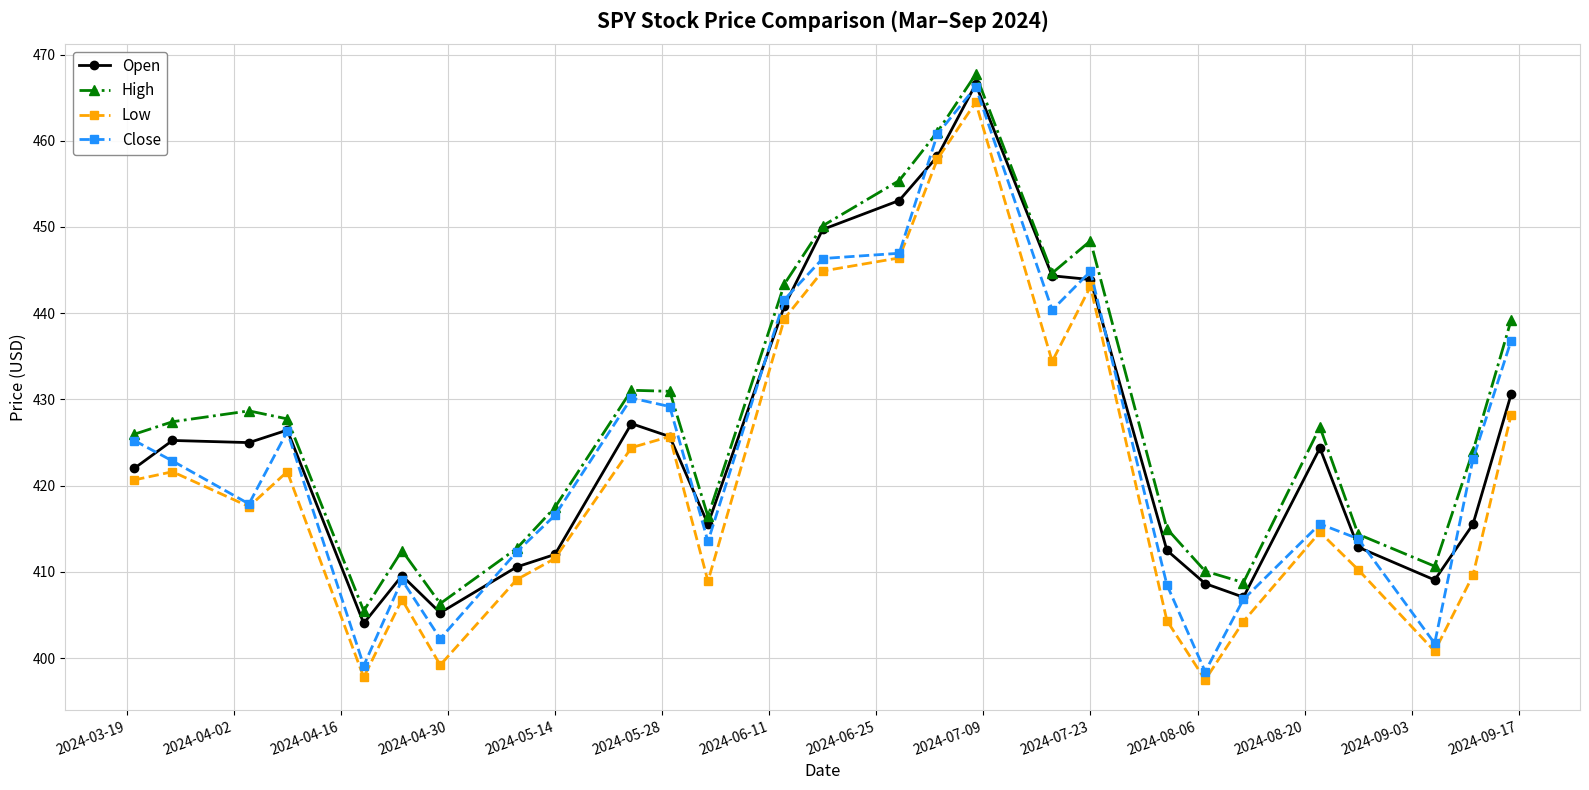

True or false: Low has more than 0 points higher than both neighbors.

True